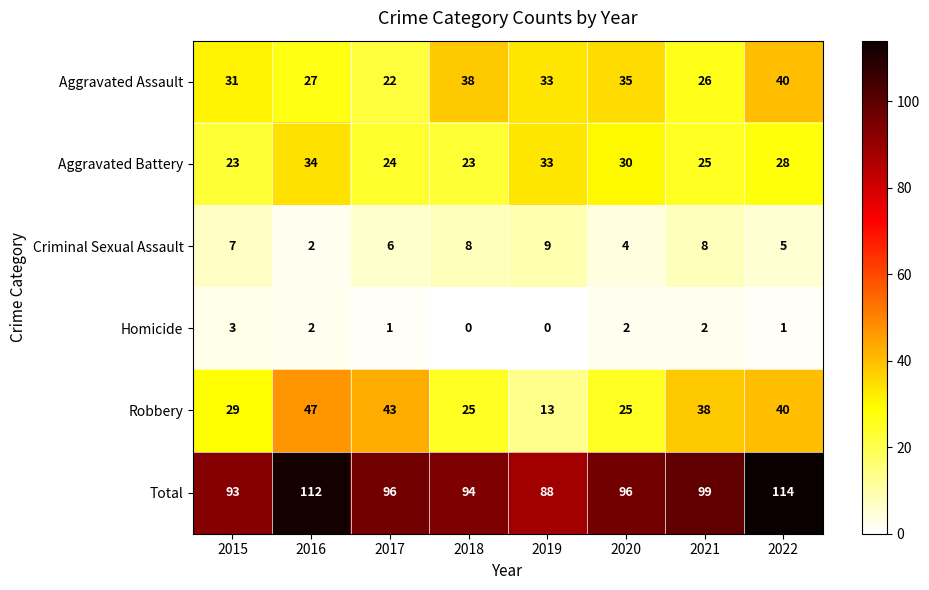

Which series has the widest spread of values?

Robbery